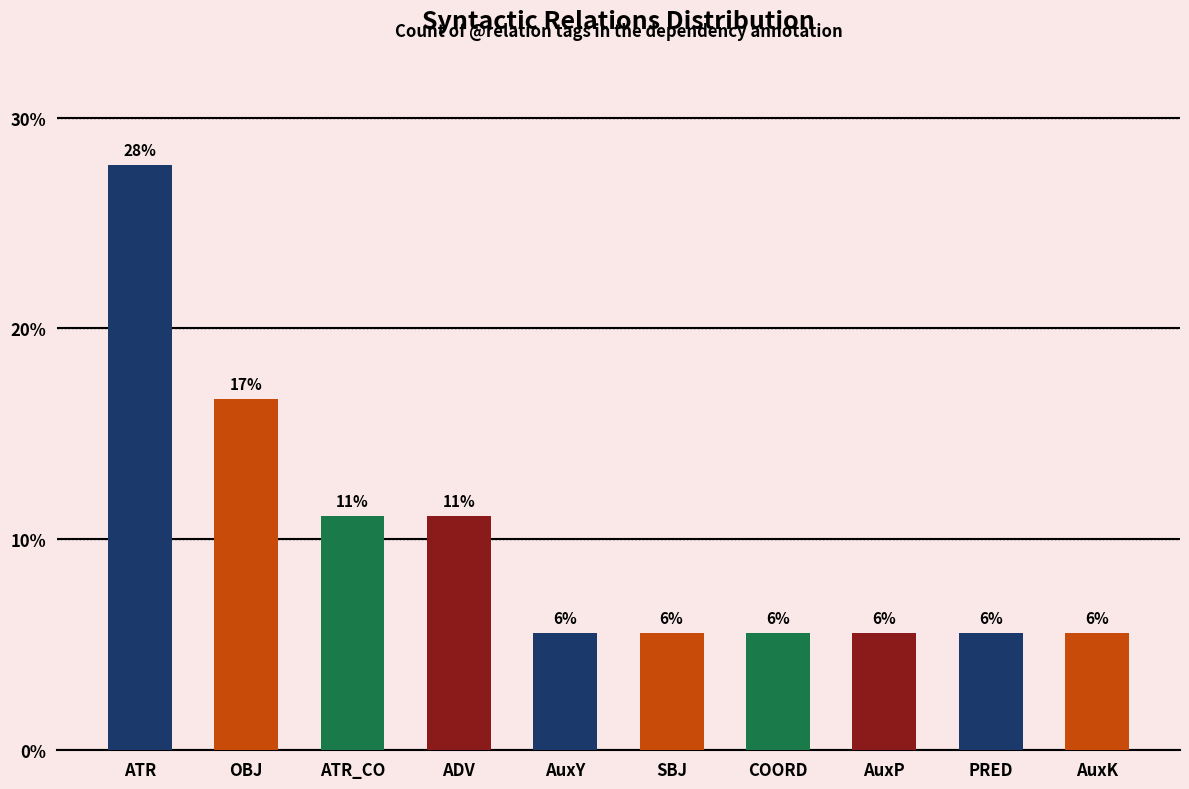

What is the label of the 6th bar from the left?

SBJ